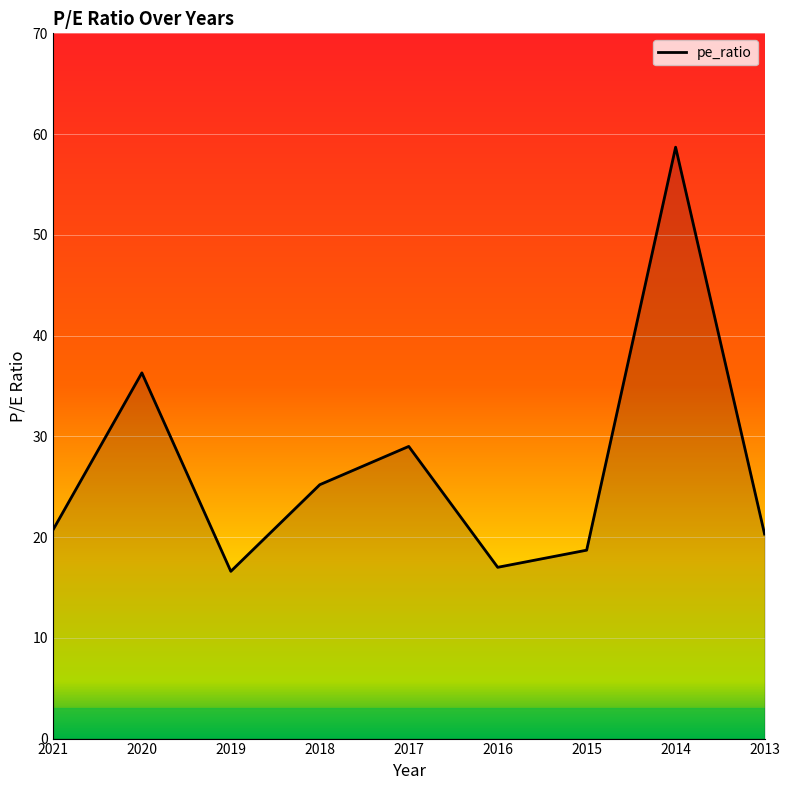

At which category does the data reach its first local peak?

2020